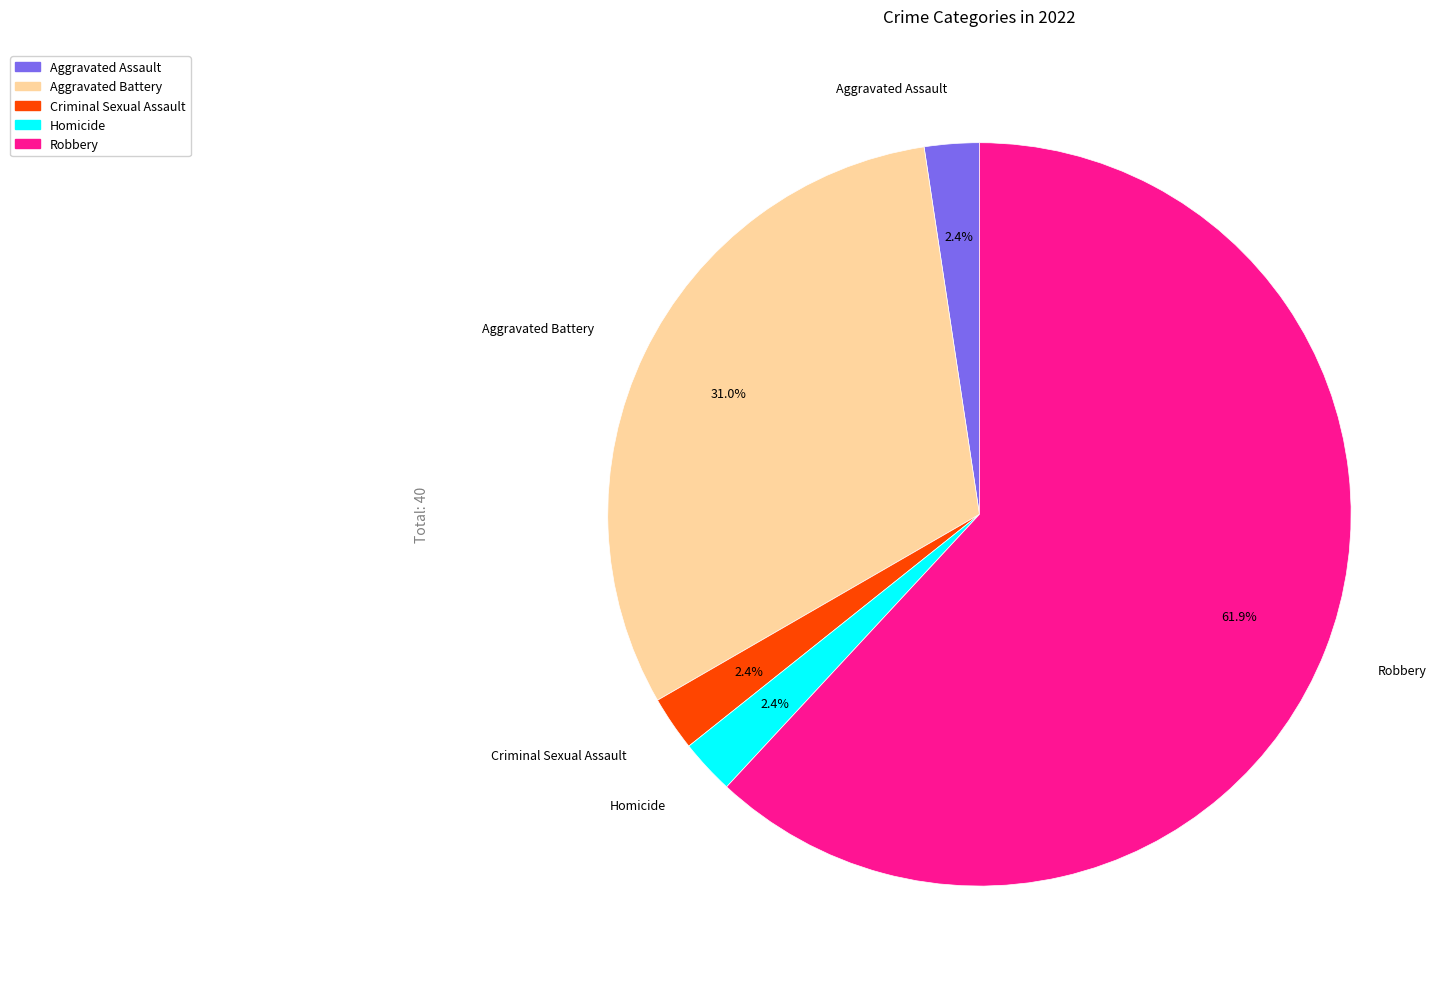

Which category has the biggest portion of the pie?

Robbery